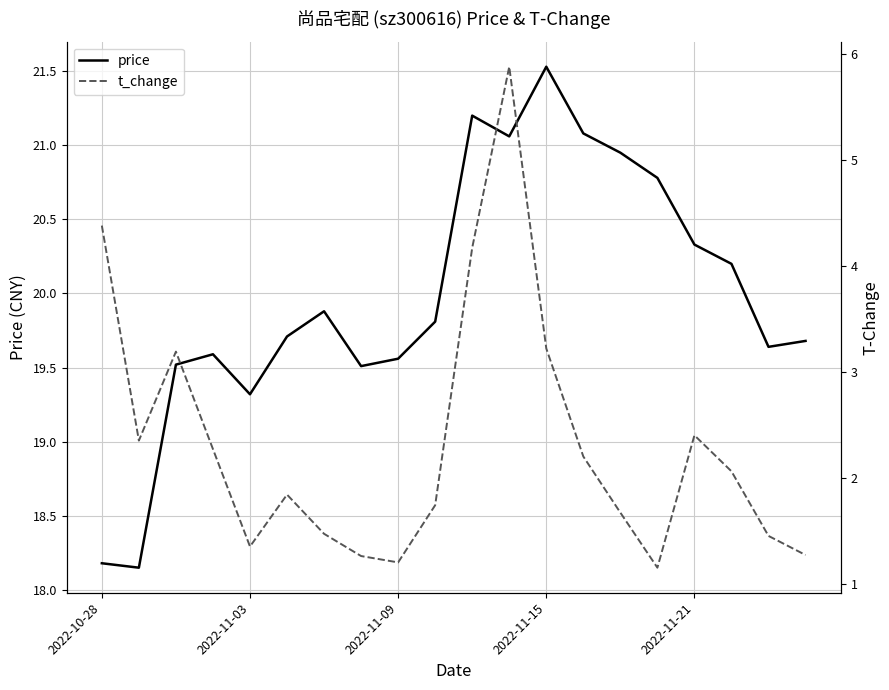

What is the average value of the price series?

20.0